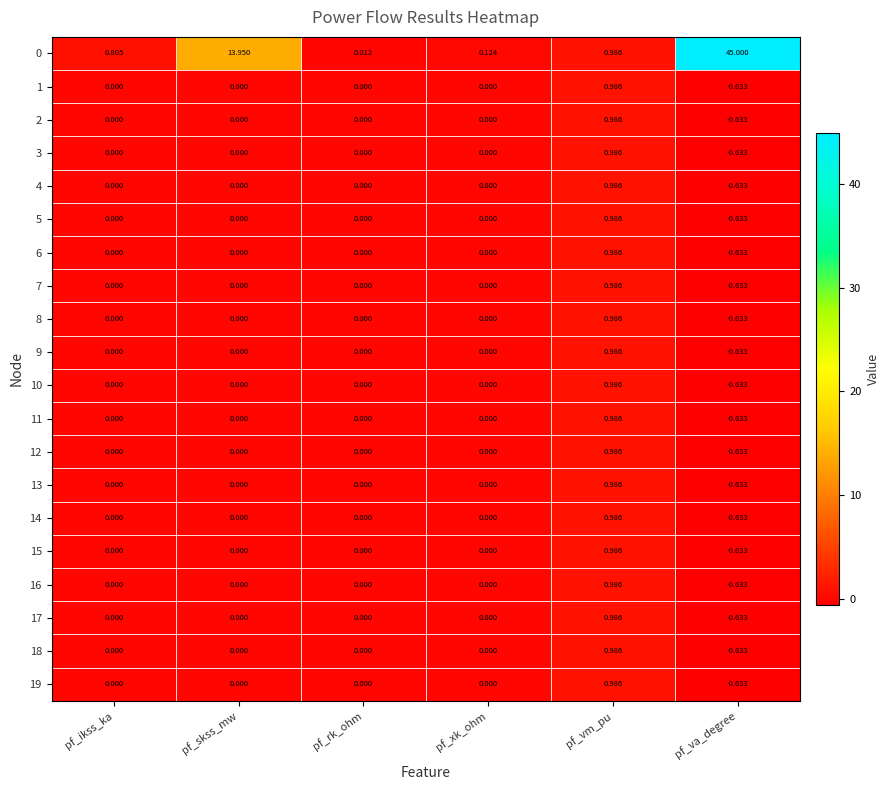

Which category has the lowest value across all series?

pf_va_degree